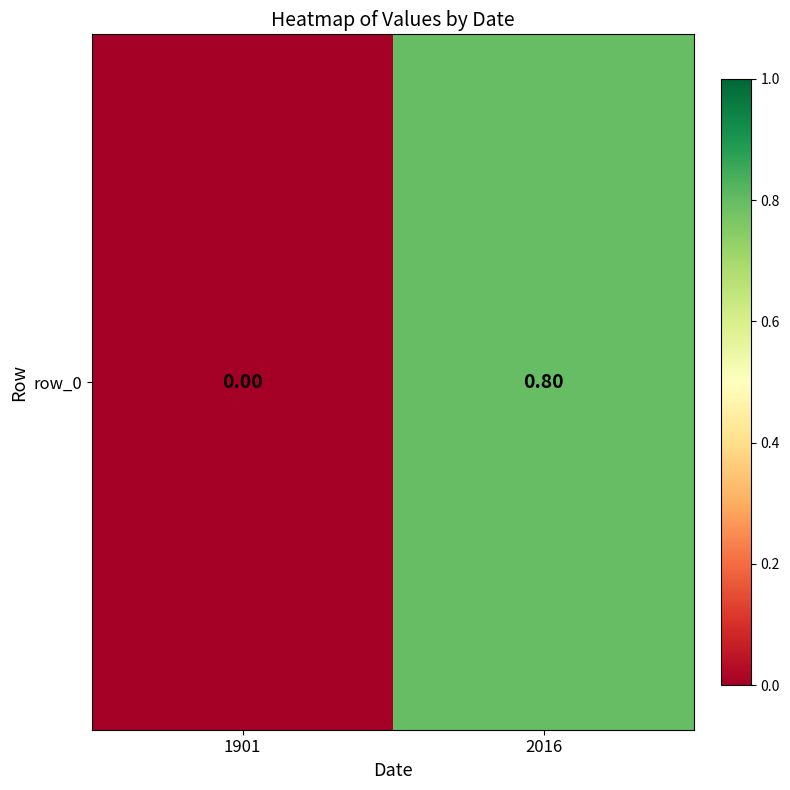

List the labels in order of value, smallest first.

1901, 2016